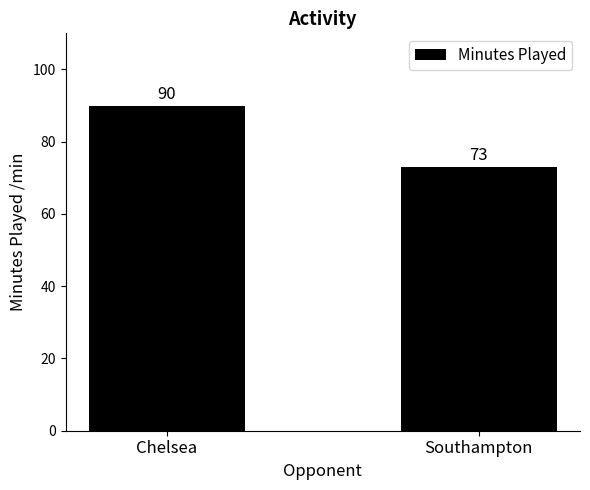

What is the difference between the maximum and minimum values?

17